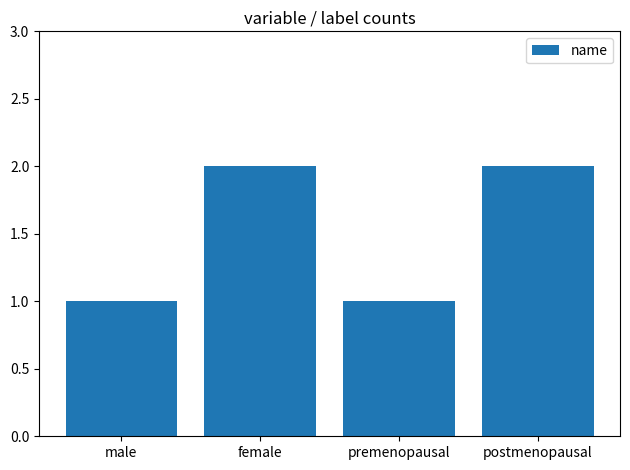

What is the sum of all values?

6